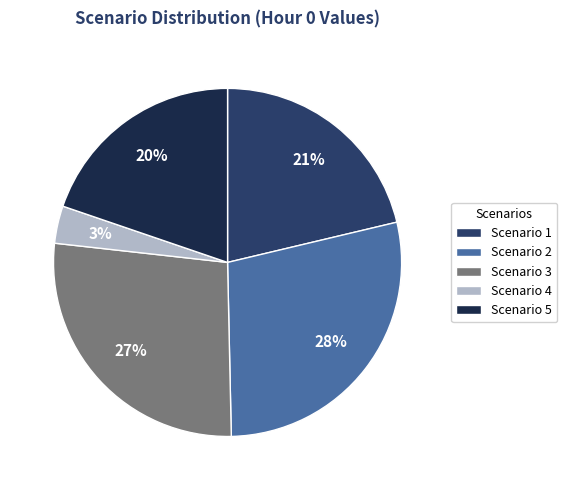

Combined, do Scenario 3 and Scenario 1 account for over 50%?

No